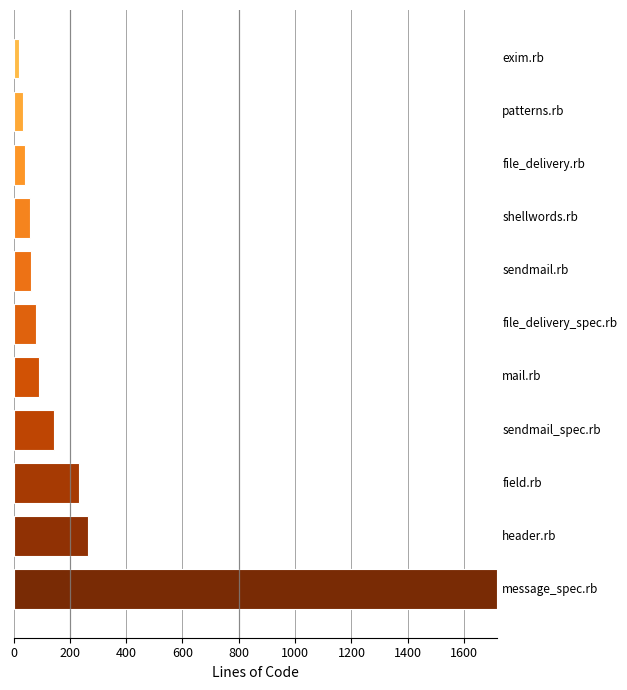

How many bars are there in total?

11